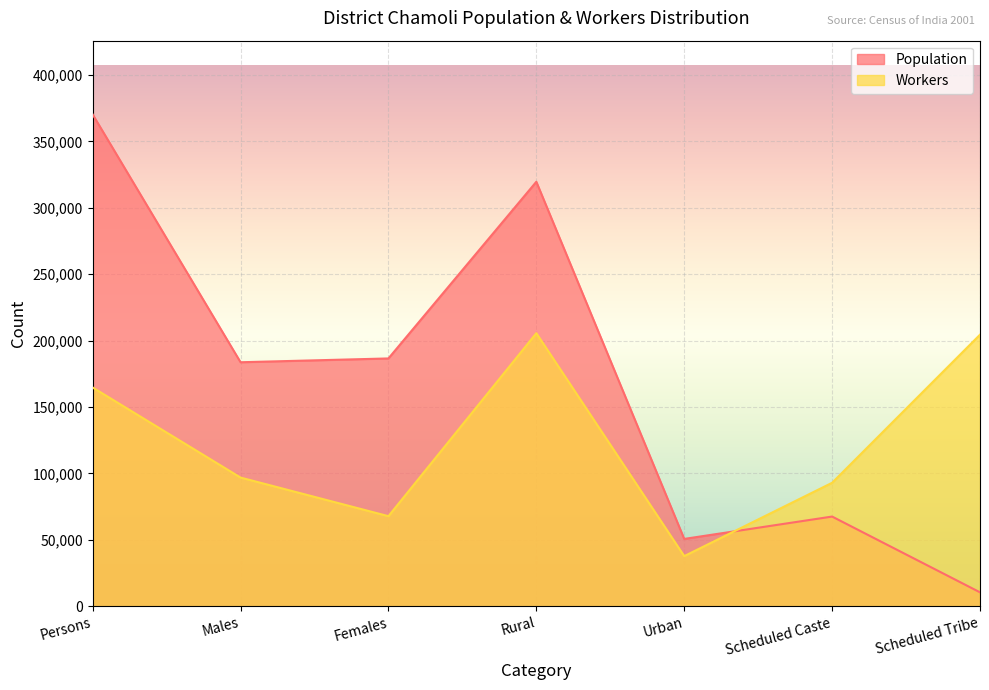

Which series ends up on top after the final intersection of Population and Workers?

Workers